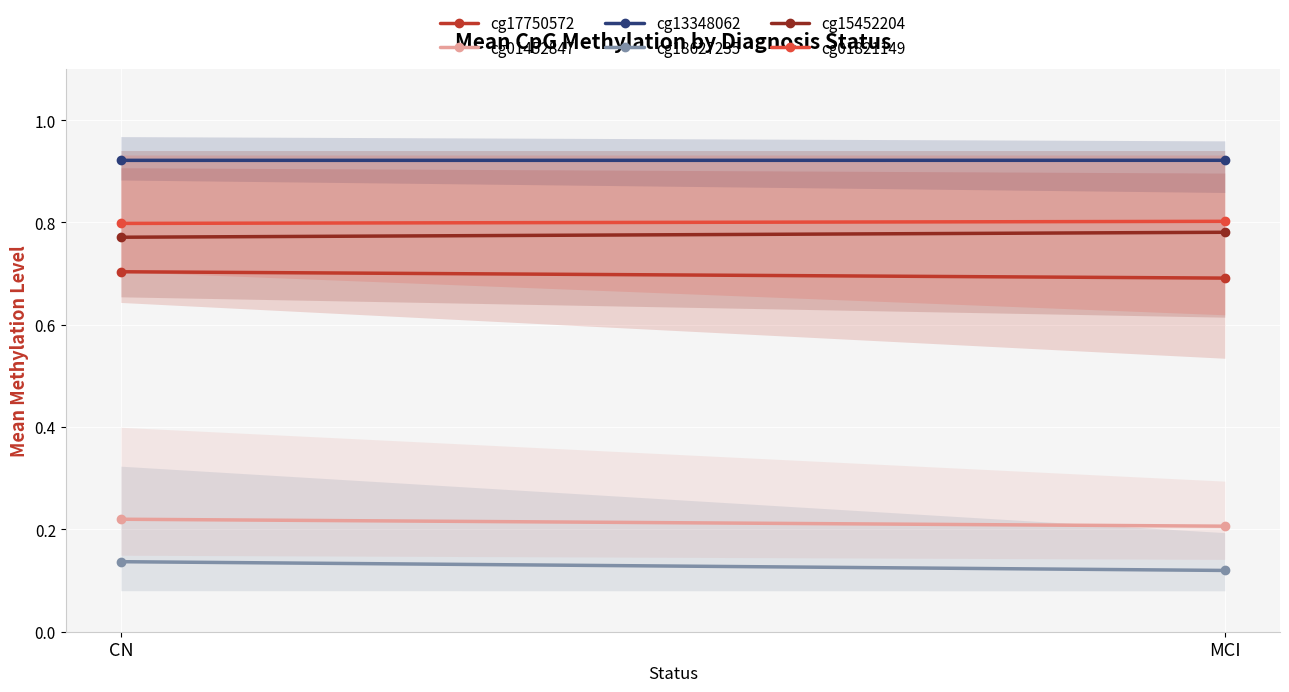

Reading left to right, transcribe all the data shown in this chart.

cg17750572: CN=0.7	MCI=0.7
cg01452847: CN=0.2	MCI=0.2
cg13348062: CN=0.9	MCI=0.9
cg18627235: CN=0.1	MCI=0.1
cg15452204: CN=0.8	MCI=0.8
cg01821149: CN=0.8	MCI=0.8